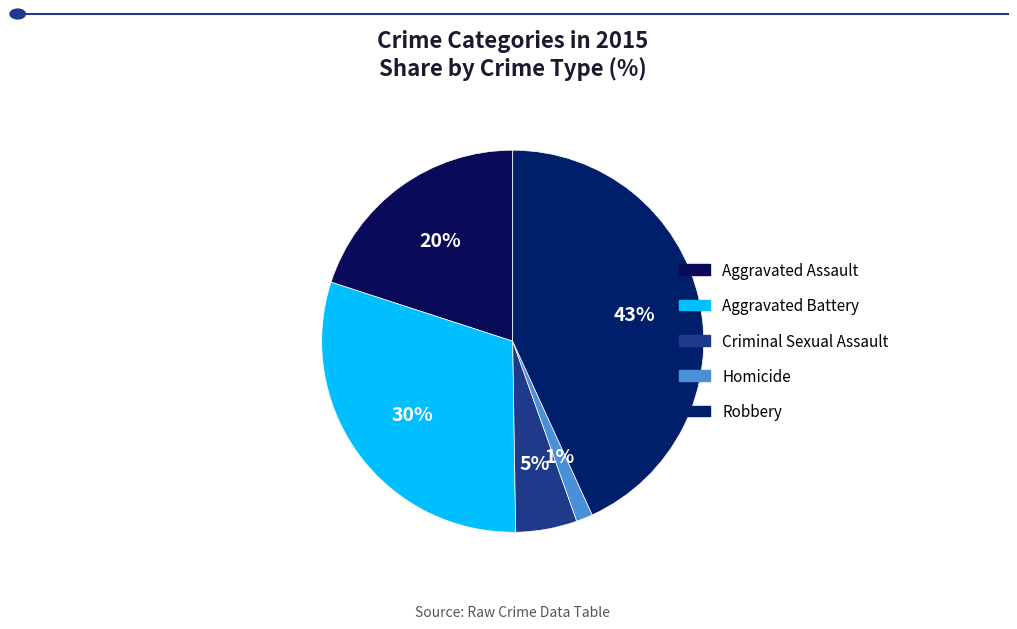

What is the largest slice in the pie chart?

Robbery